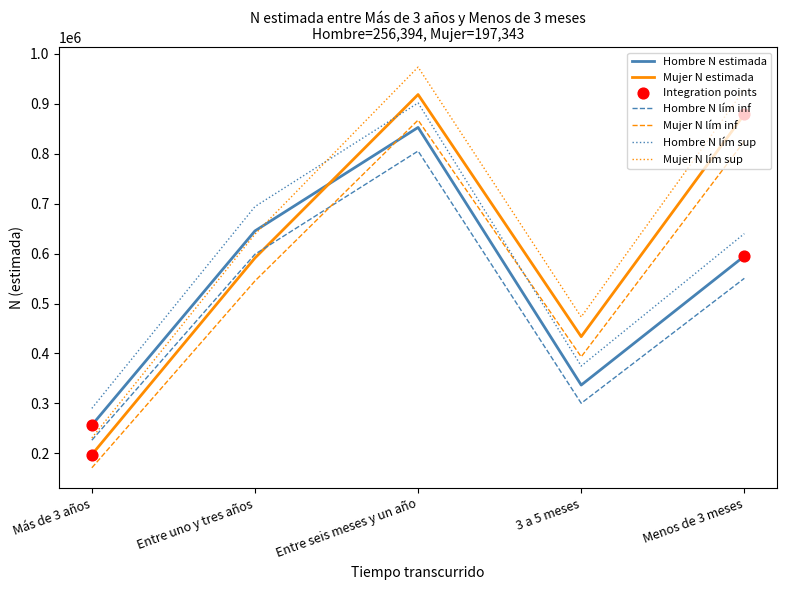

Is the value of Hombre N lím sup at 3 a 5 meses greater than the value of Hombre N lím inf at Más de 3 años?

Yes